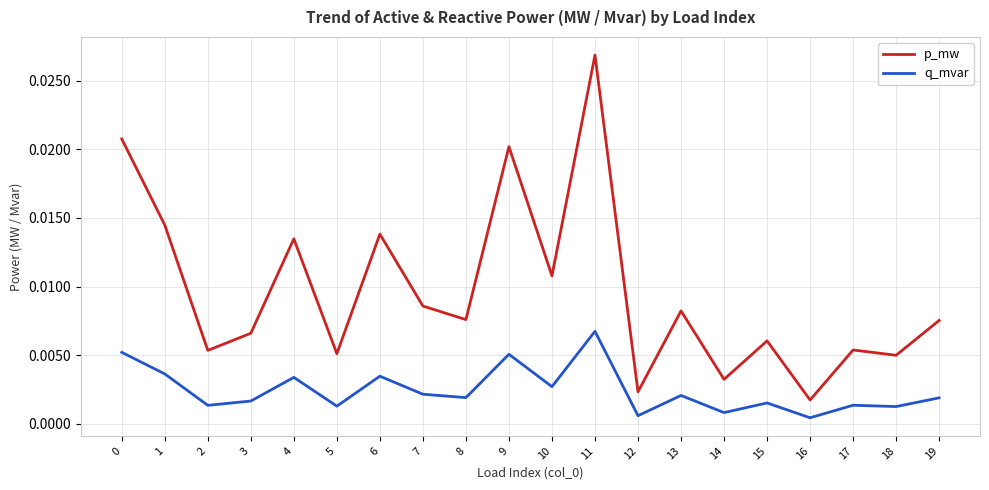

List the series in order of their overall mean, lowest first.

q_mvar, p_mw